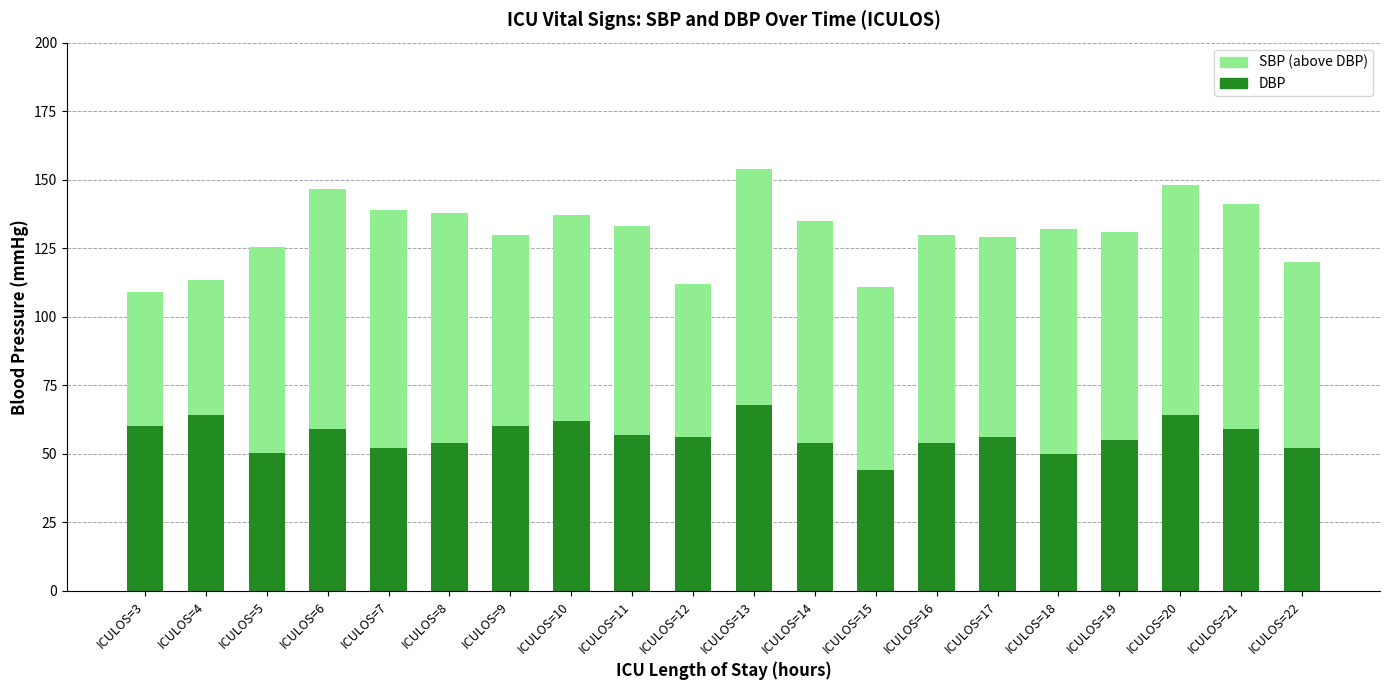

What is the lowest value of the DBP series?

44.0